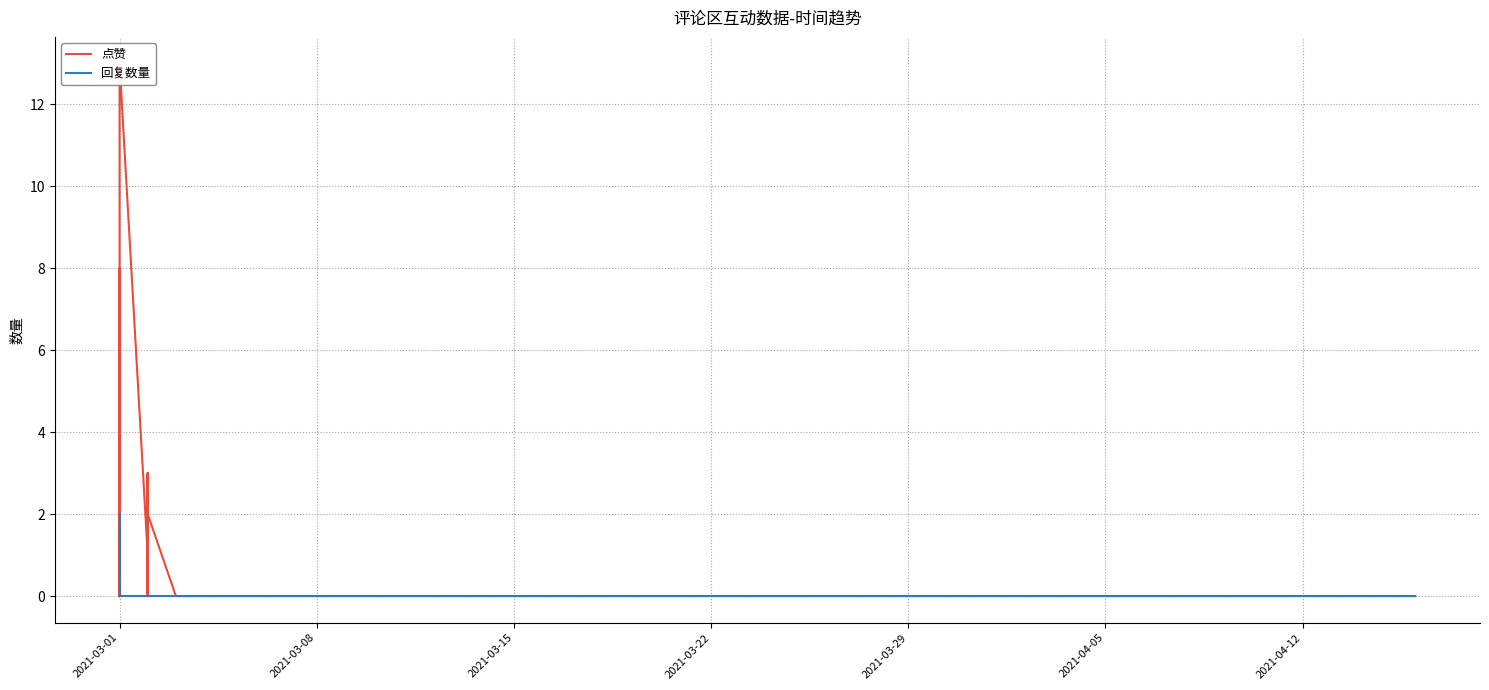

True or false: 回复数量 has more than 0 points higher than both neighbors.

True